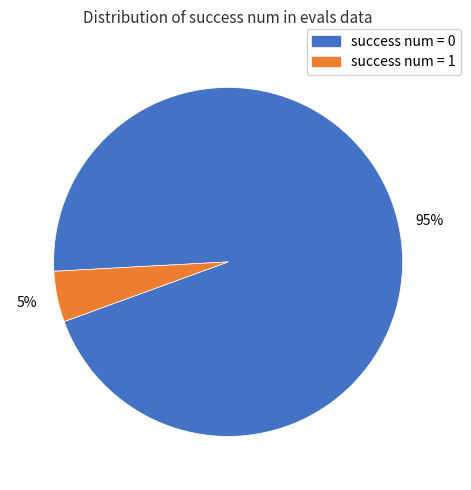

To the nearest percent, what is the combined percentage of success num = 1 and success num = 0?

100%